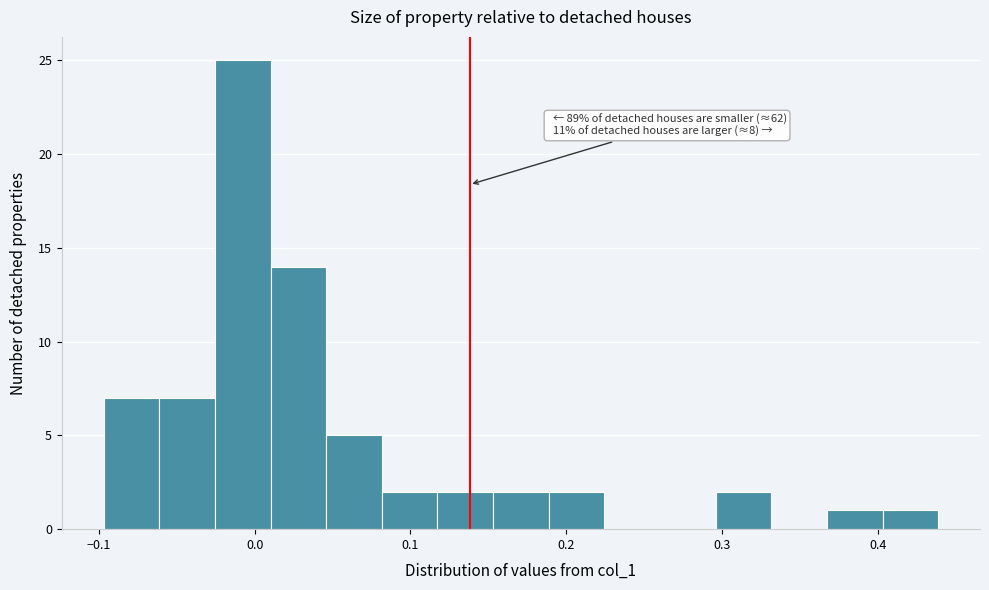

Read against the x-axis, roughly where is the centre of the tallest bar?

-0.01